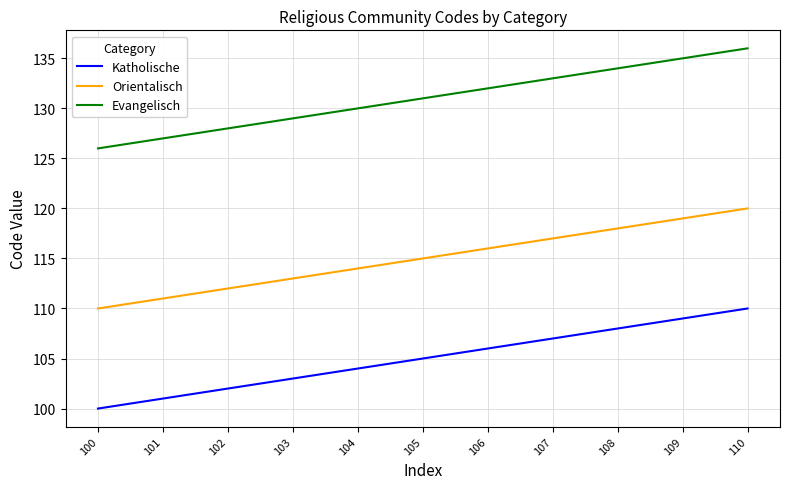

What is the total value across all series at 110?

366